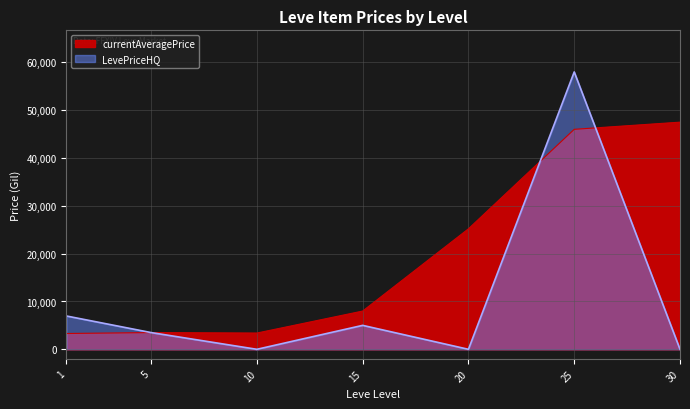

How many interior local valleys does the currentAveragePrice series have?

1